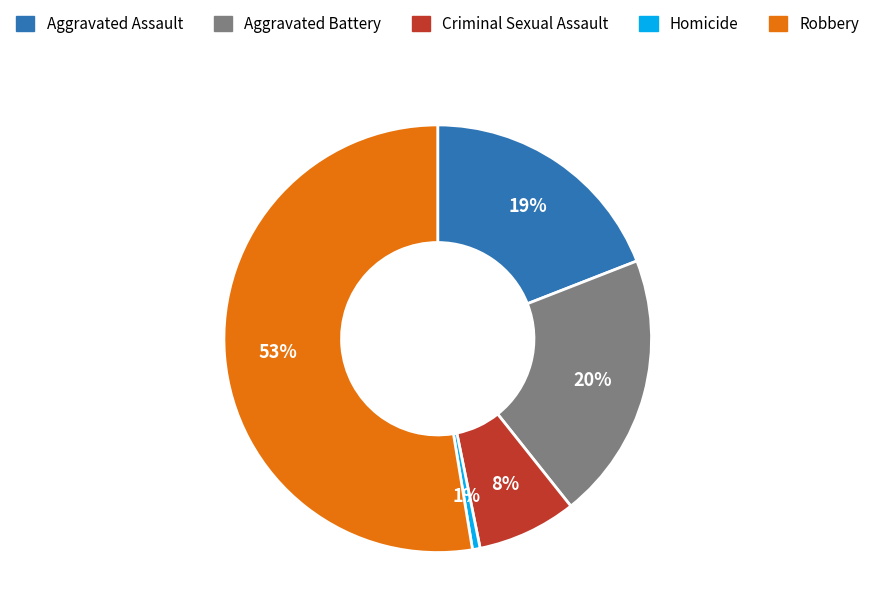

How many segments does this pie chart have?

5